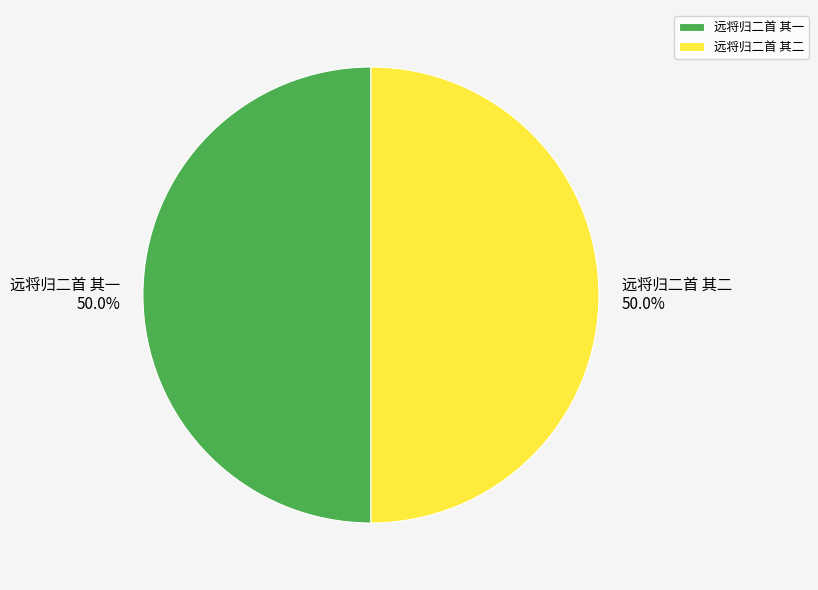

How much of the chart is everything except 远将归二首 其一?

50.0%